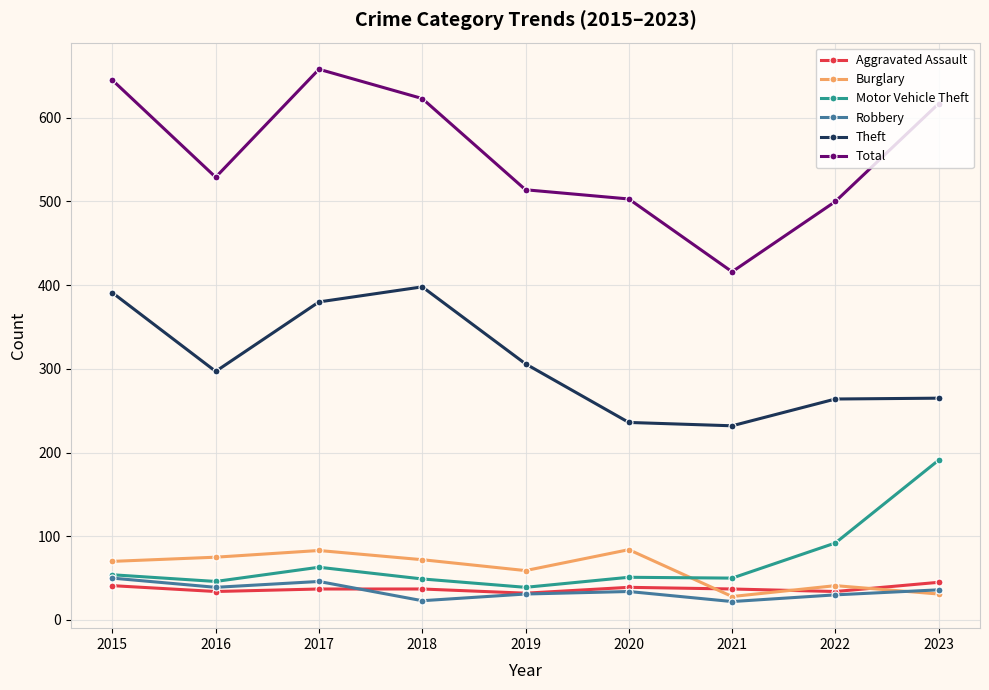

What is the maximum value for Theft?

398